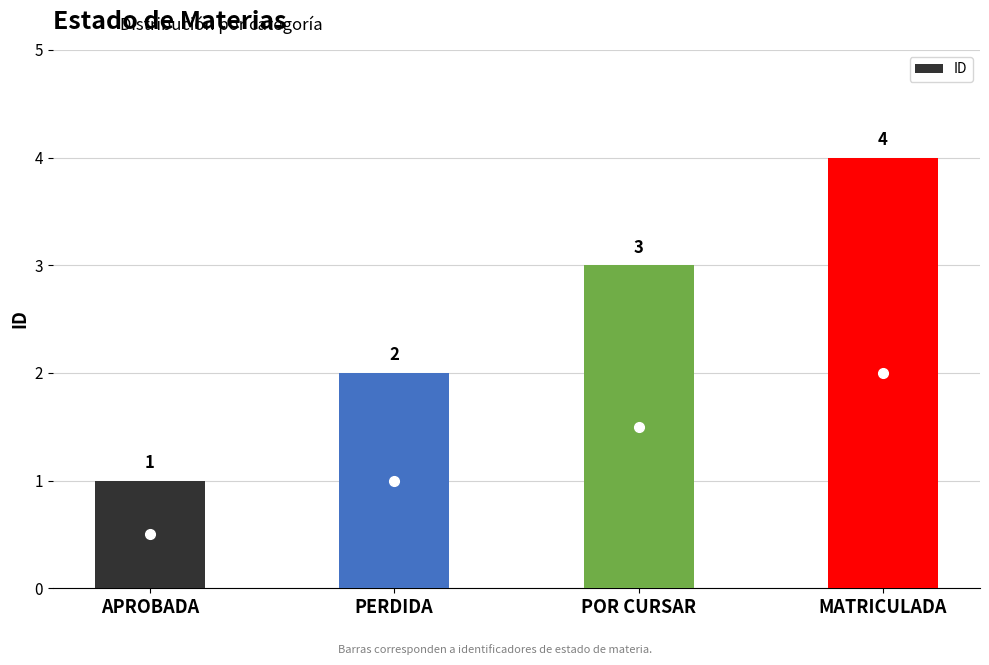

What is the sum of the values at MATRICULADA and APROBADA?

5